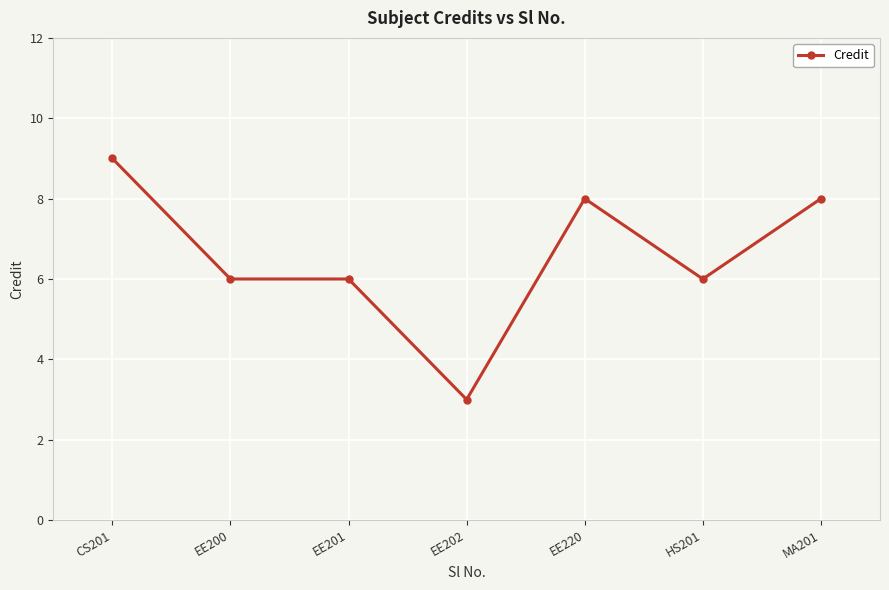

Reading right to left, list all the values displayed in this chart.

MA201=8	HS201=6	EE220=8	EE202=3	EE201=6	EE200=6	CS201=9